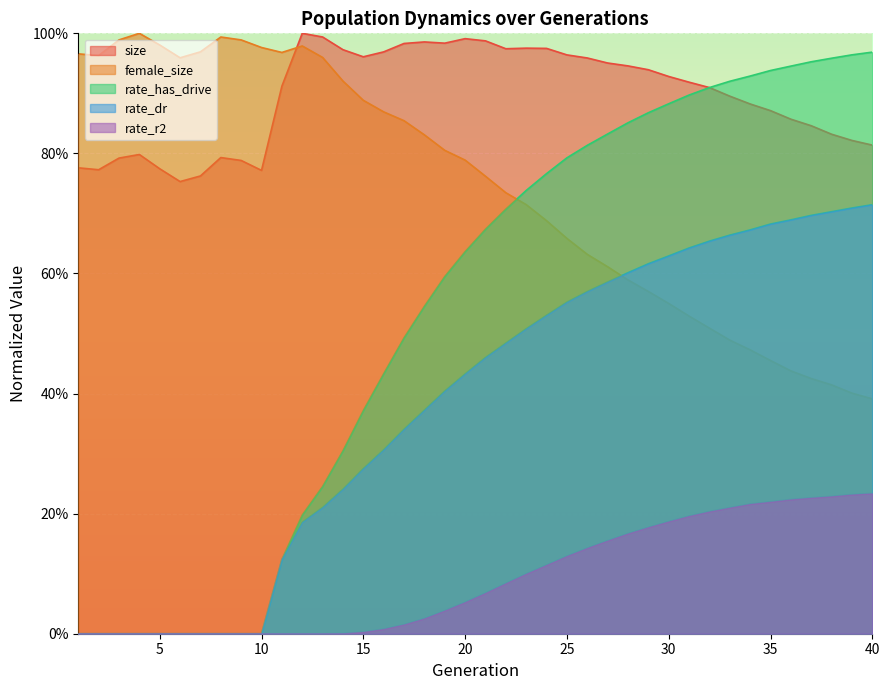

What is the average value of the female_size series?

0.7